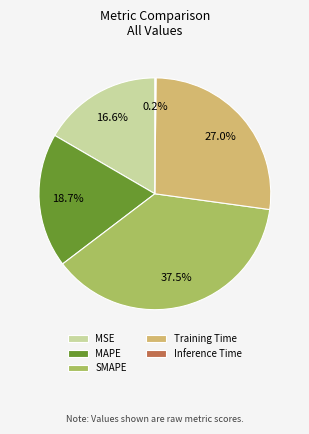

Is Training Time the majority of the pie?

No